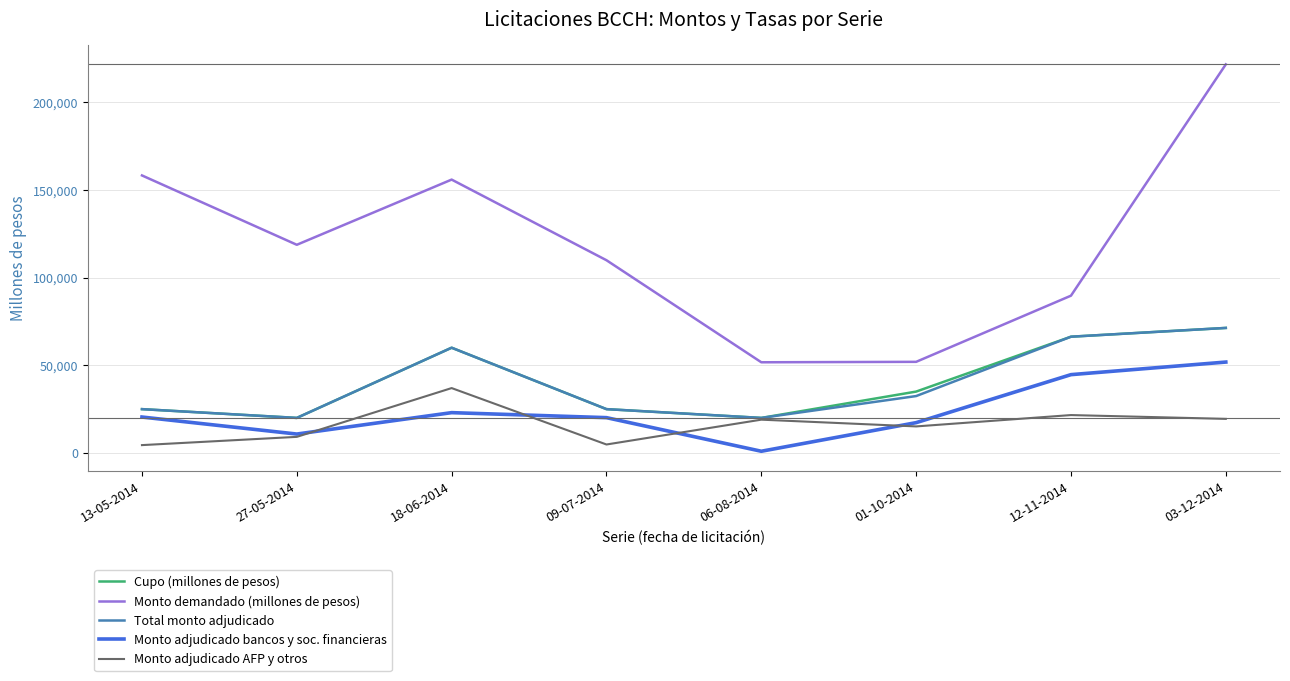

Which series has the widest spread of values?

Monto demandado (millones de pesos)